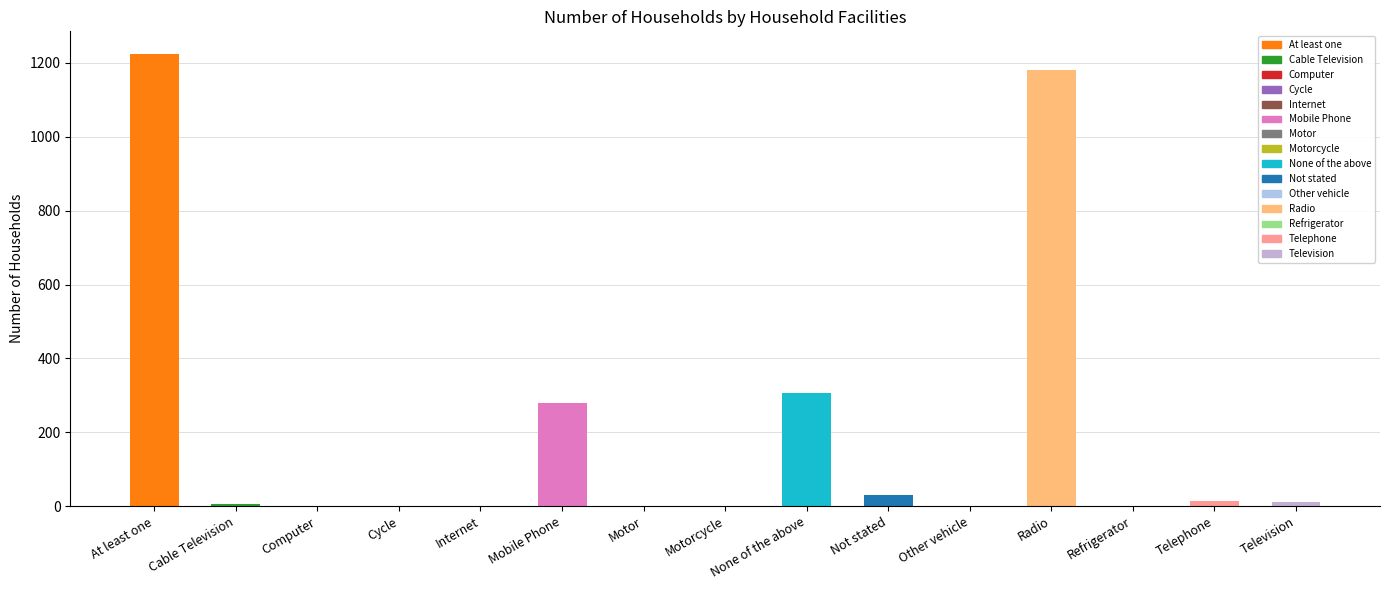

Reading left to right, list all the values displayed in this chart.

1224	6	0	0	0	280	0	1	306	30	0	1180	0	15	11